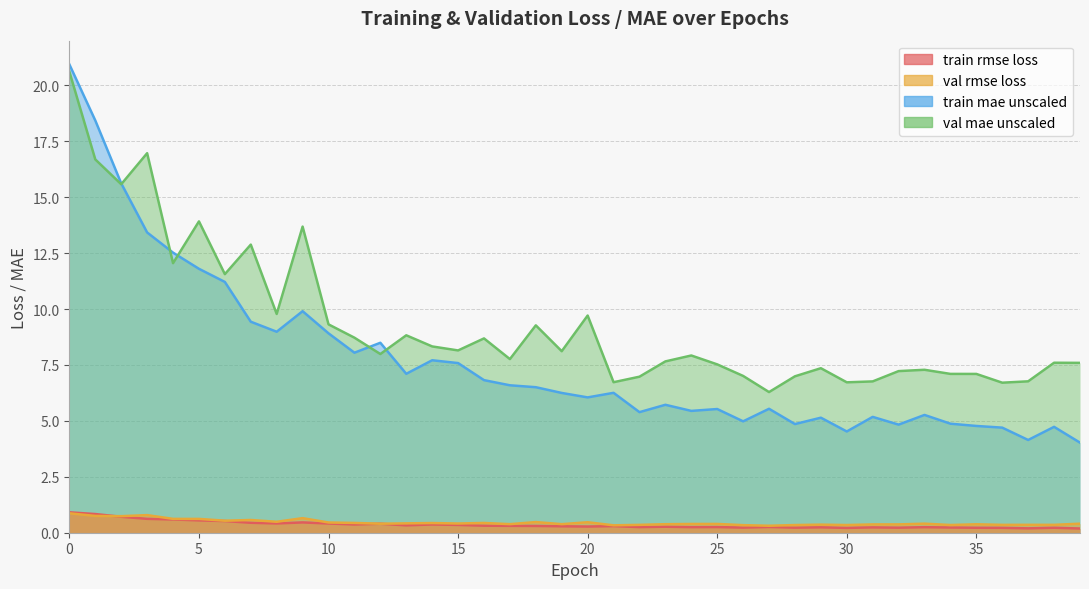

True or false: train_rmse_loss has a value of 0.5 at 21.

False